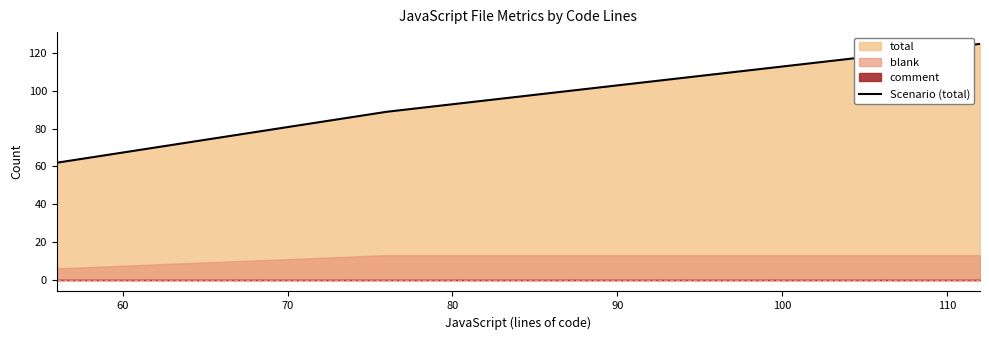

What is the difference between the maximum and minimum values?

63